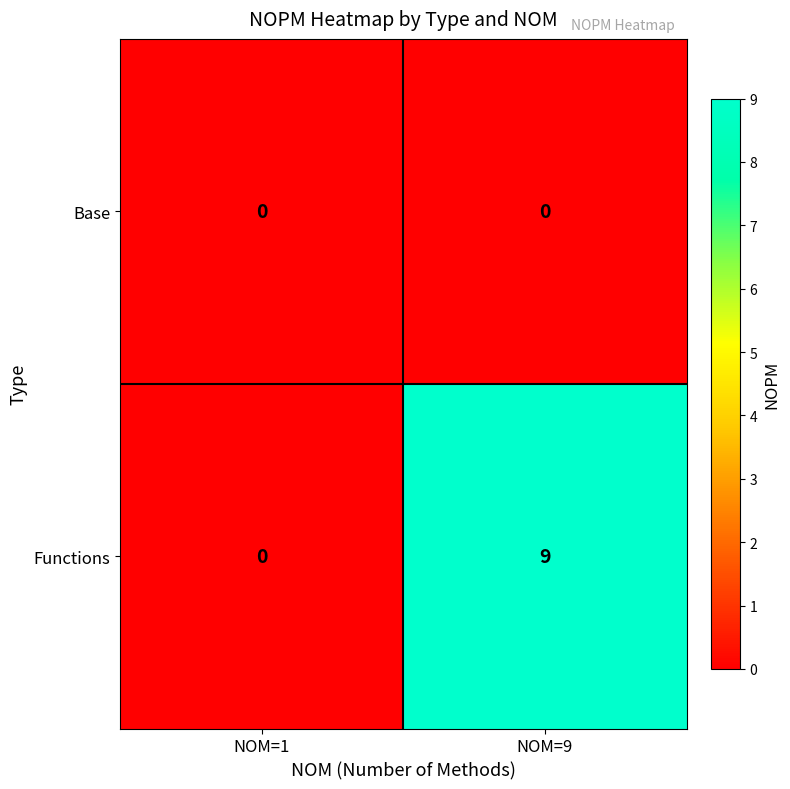

Reading left to right, transcribe all the data shown in this chart.

Base: NOM=1=0	NOM=9=0
Functions: NOM=1=0	NOM=9=9